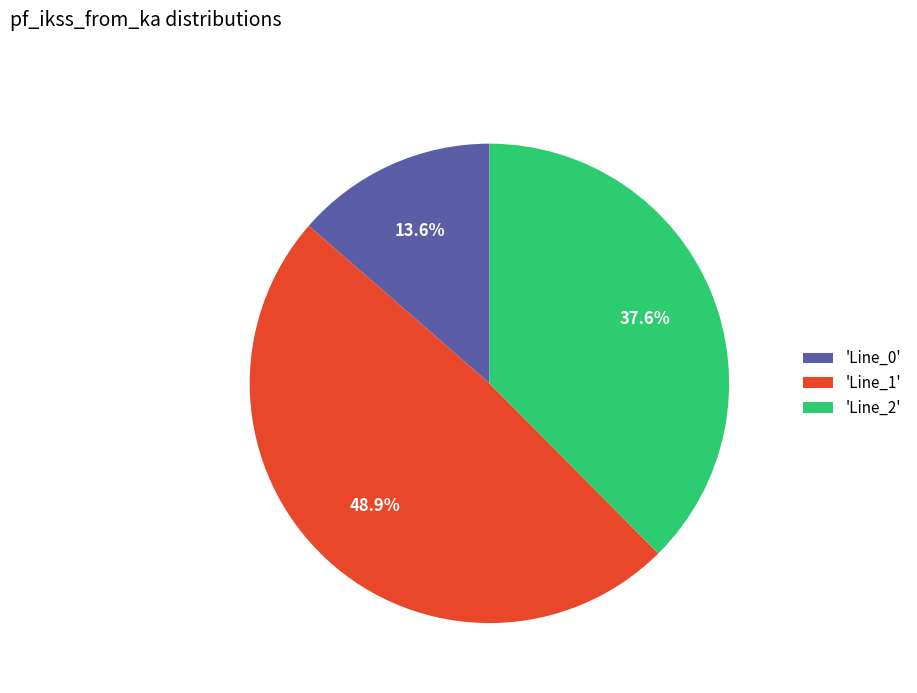

What is the smallest slice in the pie chart?

'Line_0'